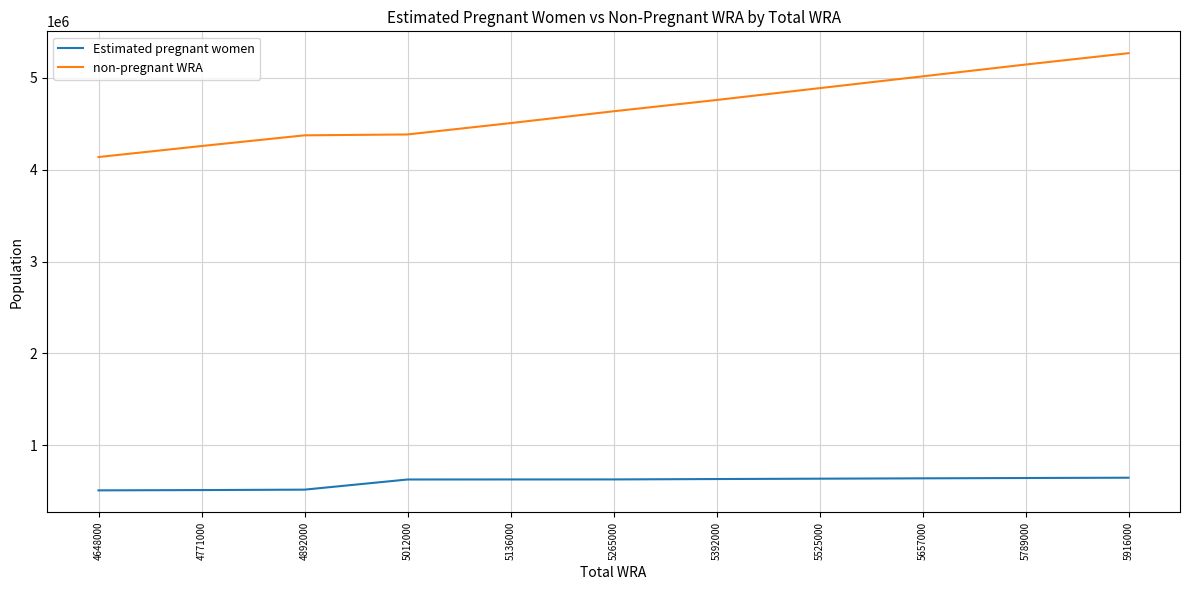

What is the difference between the second highest and minimum values in the non-pregnant WRA series?

1006569.4